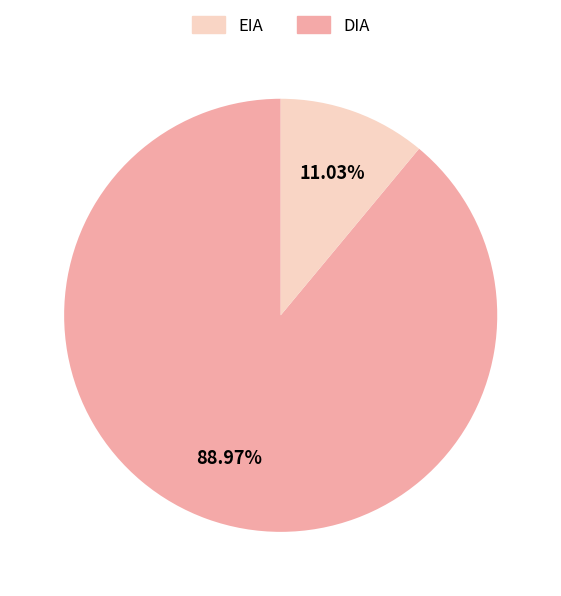

Is there a majority slice in this chart?

Yes